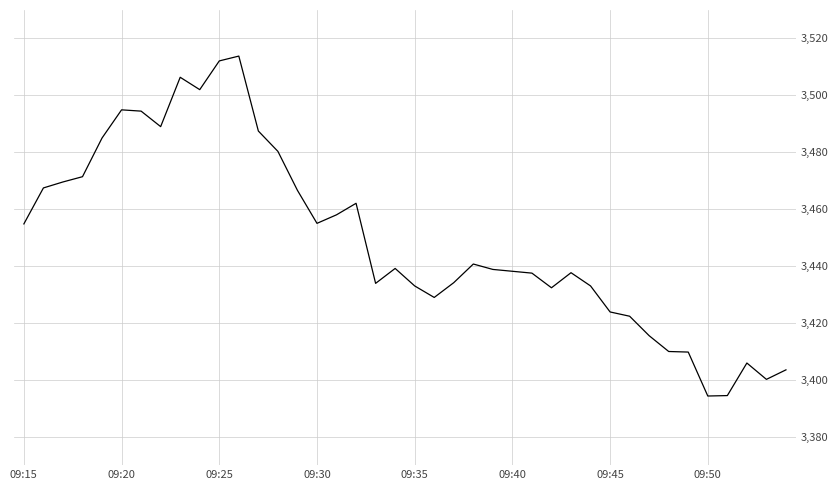

What is the average value?

3449.4